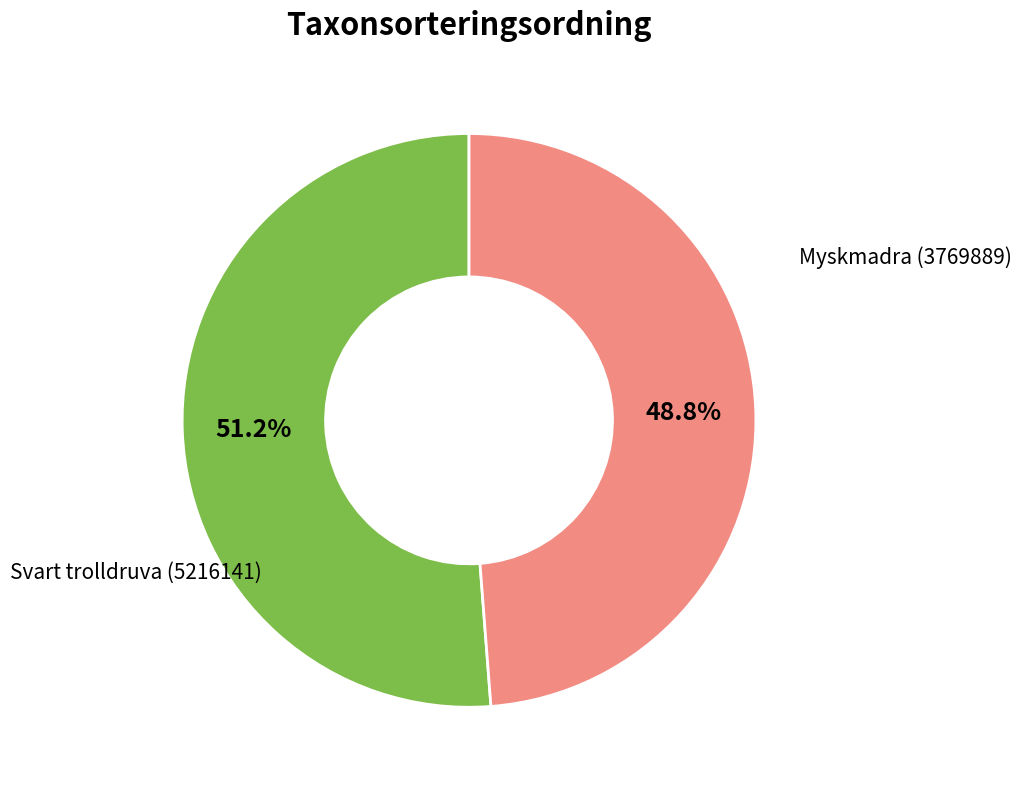

Is there a majority slice in this chart?

Yes